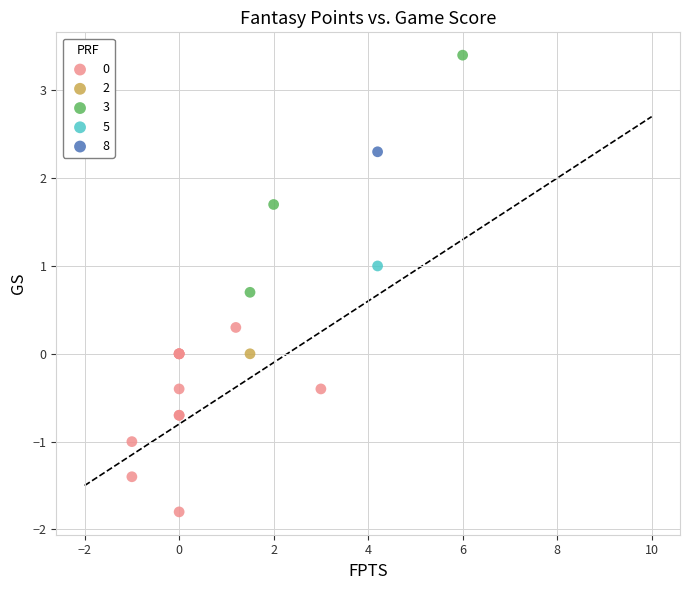

What are all the series names shown in the legend?

0, 2, 3, 5, 8